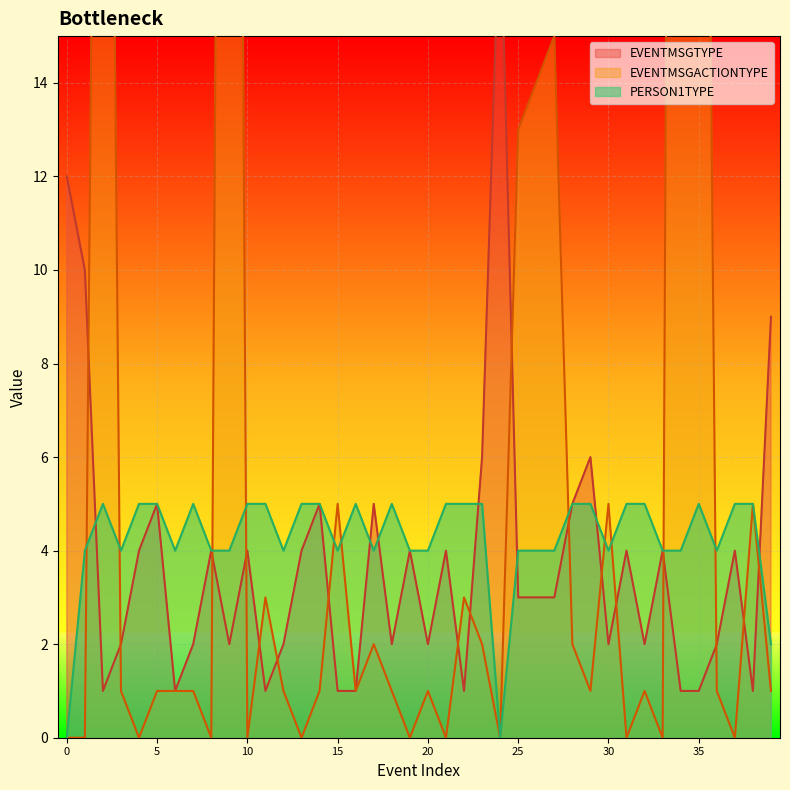

Rank the series at 37 from highest to lowest value.

PERSON1TYPE, EVENTMSGTYPE, EVENTMSGACTIONTYPE